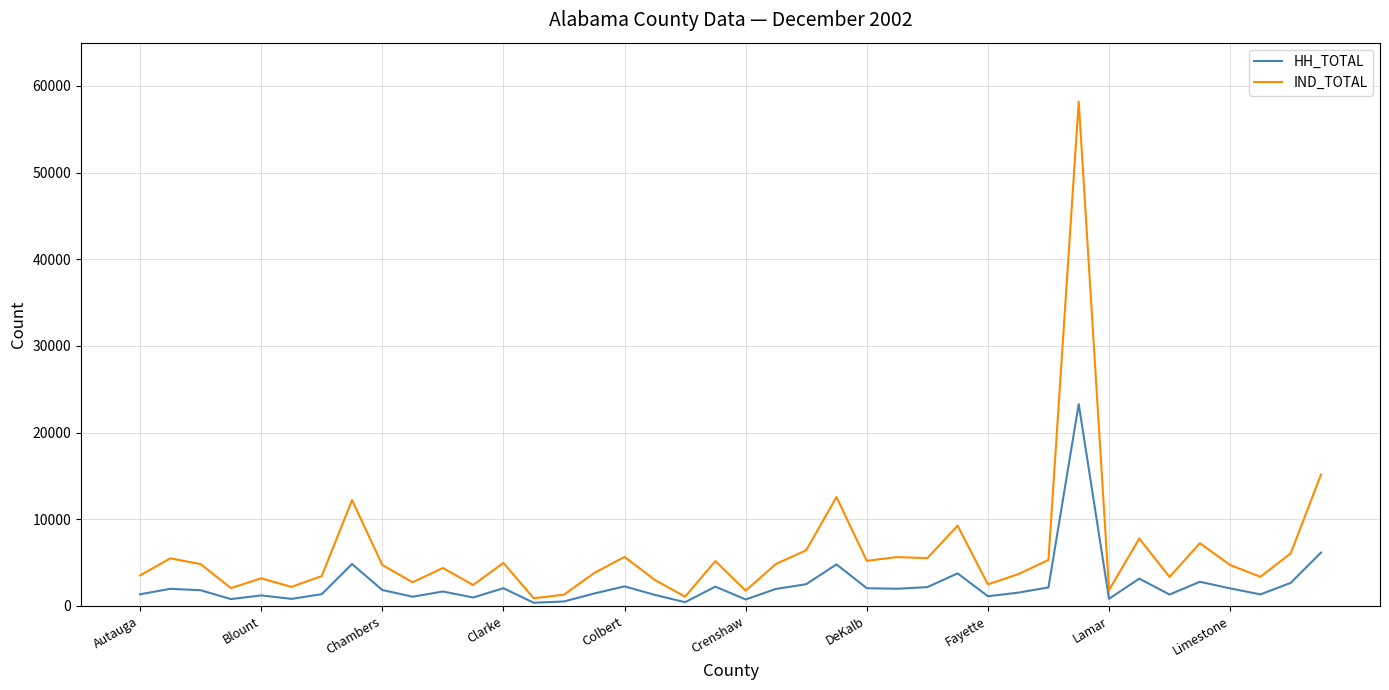

Which series has the largest range (max minus min)?

IND_TOTAL